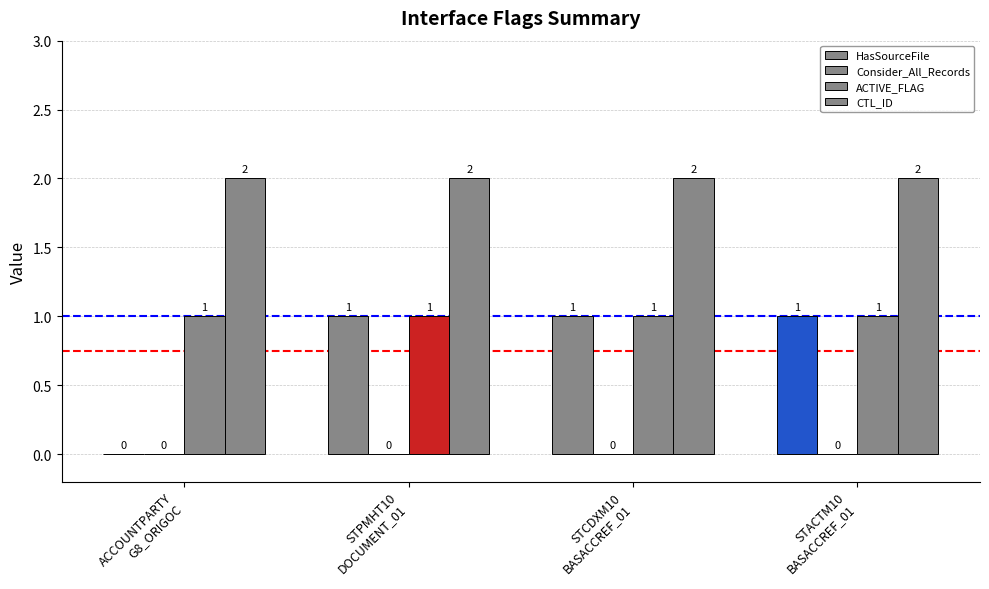

Count the number of categories in the chart.

4